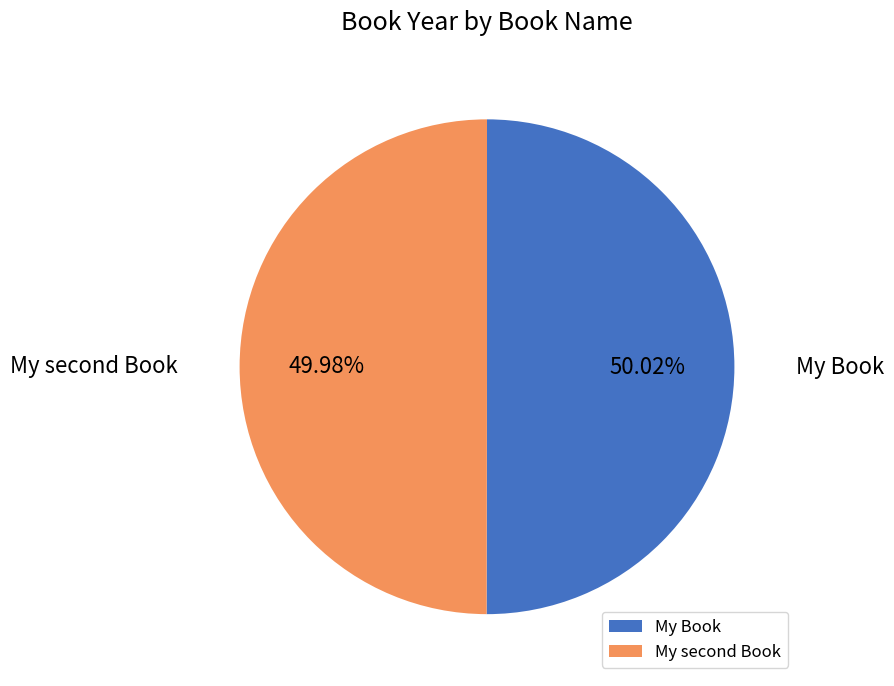

What percentage is the My Book slice, to the nearest percent?

50%